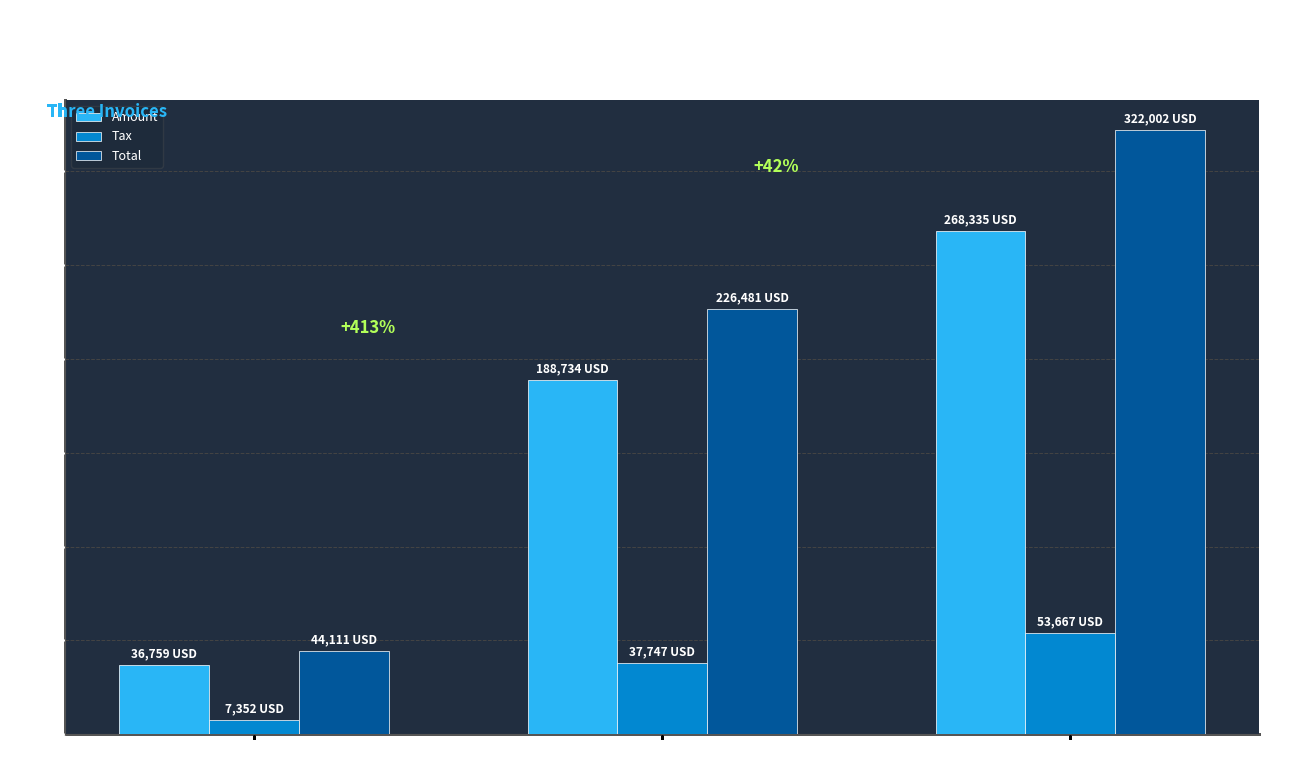

What is the label of the 3rd bar from the right?

891258
Beverages & Catering